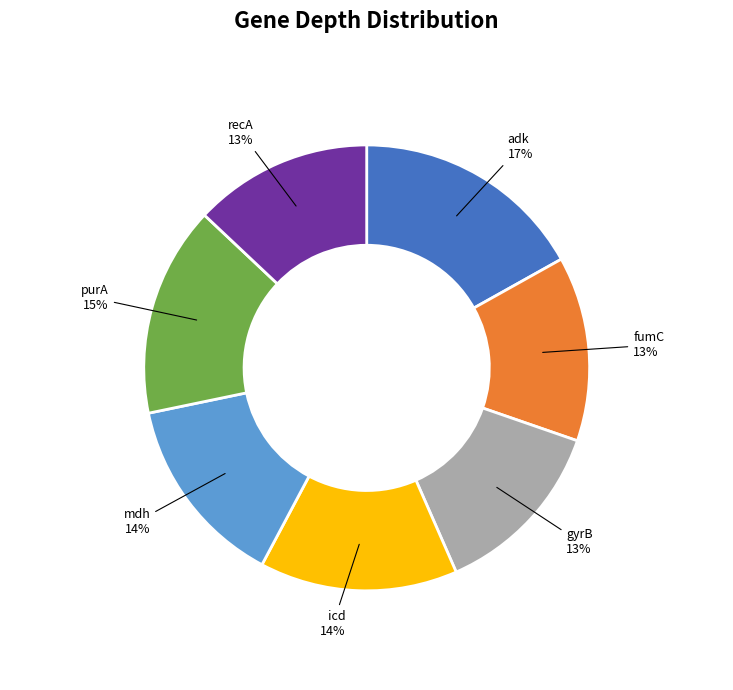

Count the number of slices in the pie.

7